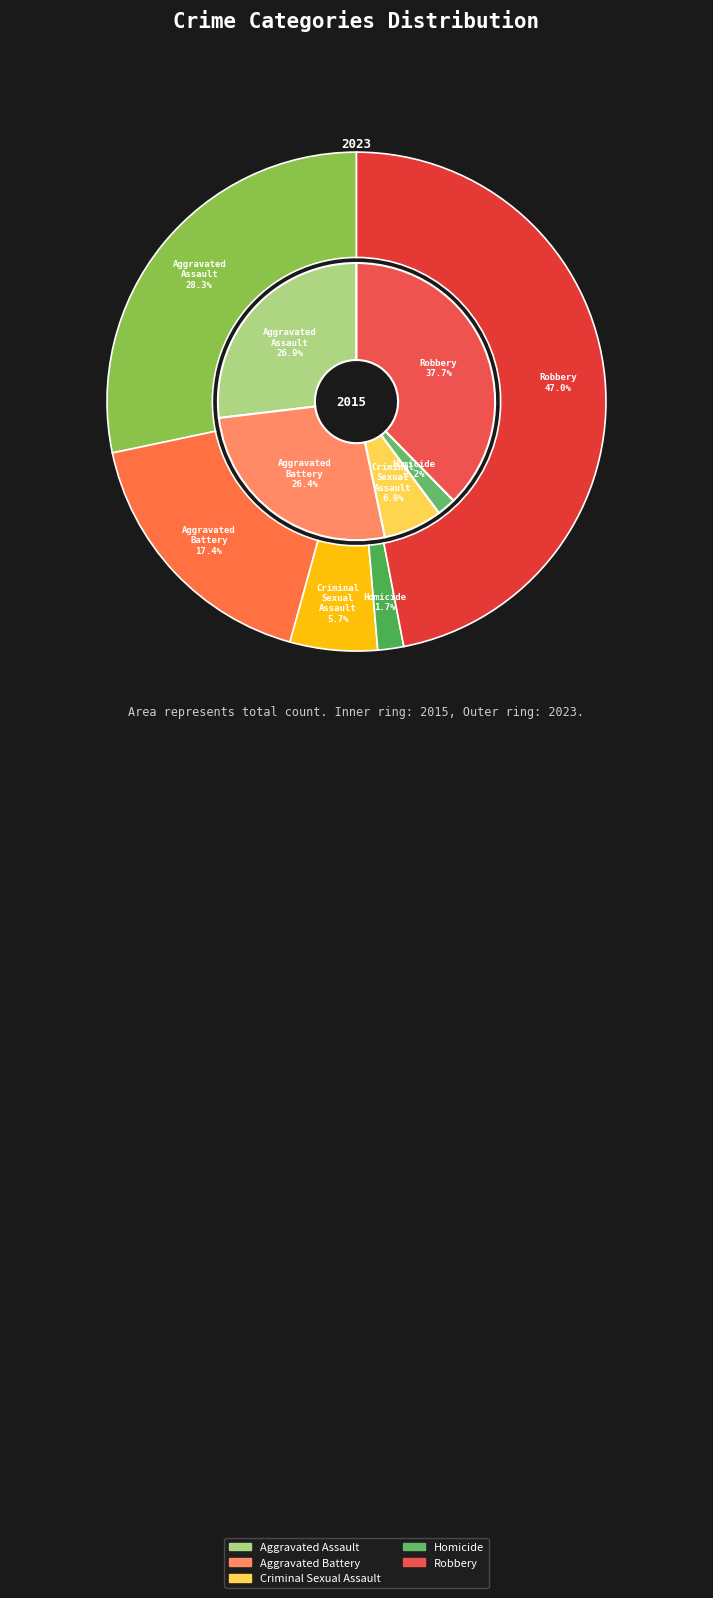

Is it true that values_2023 is 17% of the pie?

True